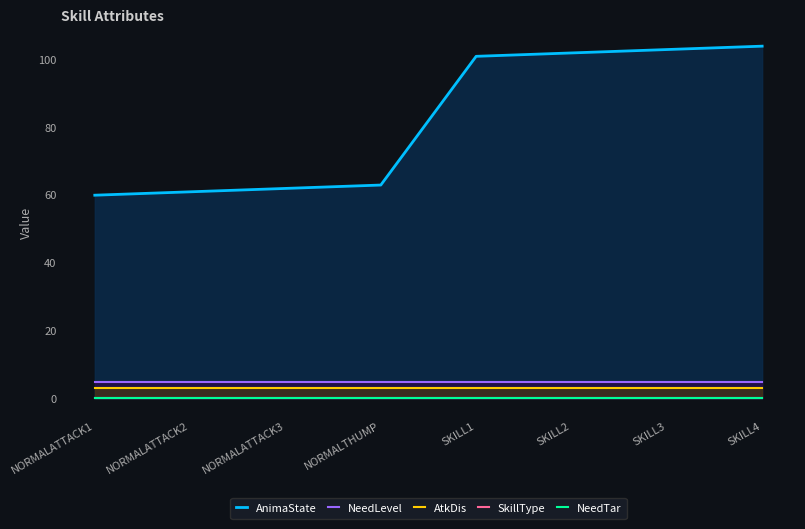

Between NORMALATTACK2 and SKILL4, which series saw the biggest shift?

AnimaState